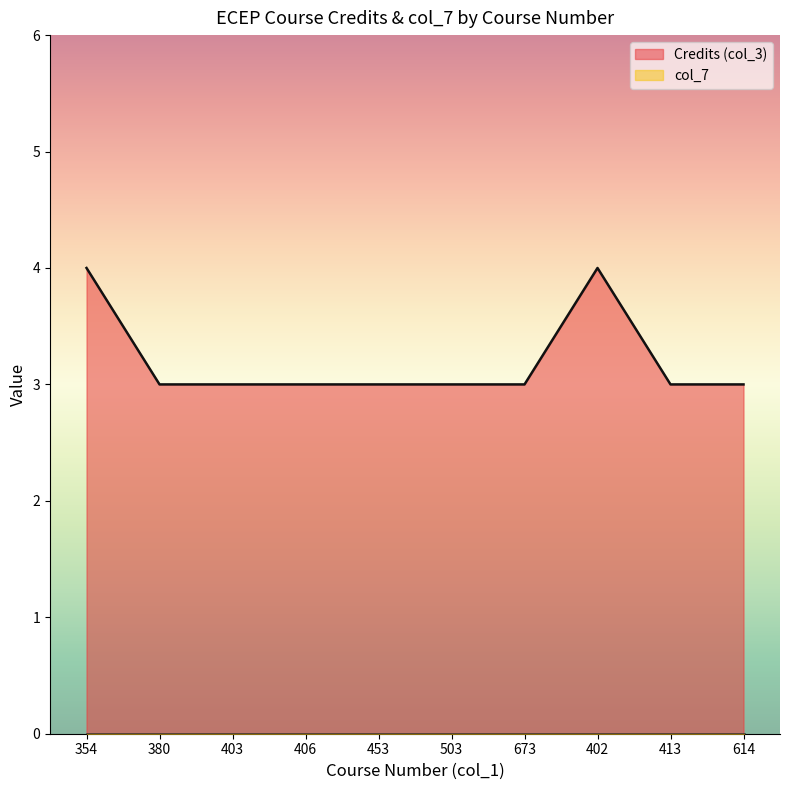

Reading left to right, extract all data points from this chart.

4	3	3	3	3	3	3	4	3	3